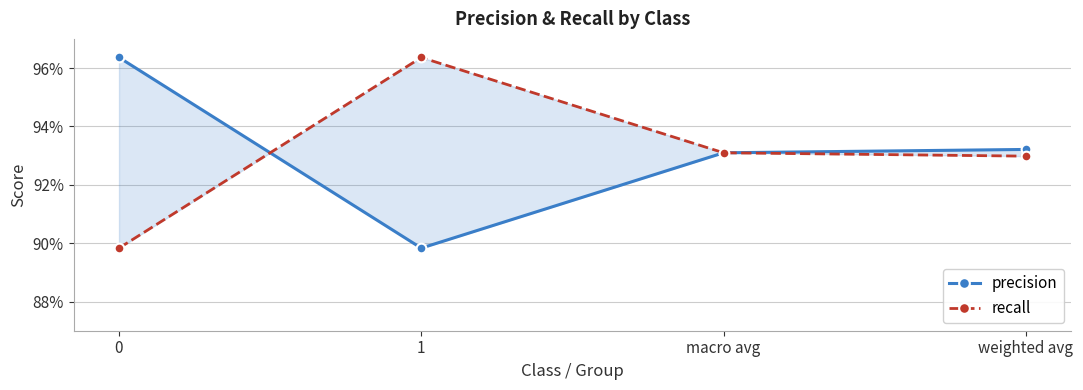

What is the total value across all series at 0?

1.9